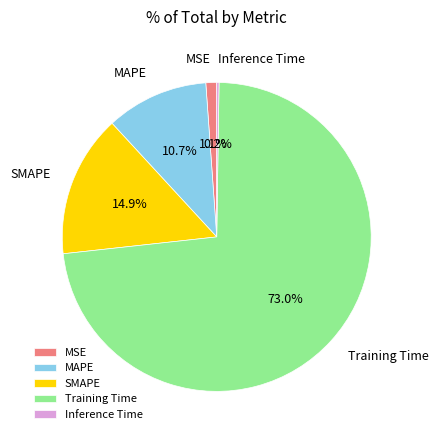

Which category accounts for the majority?

Training Time